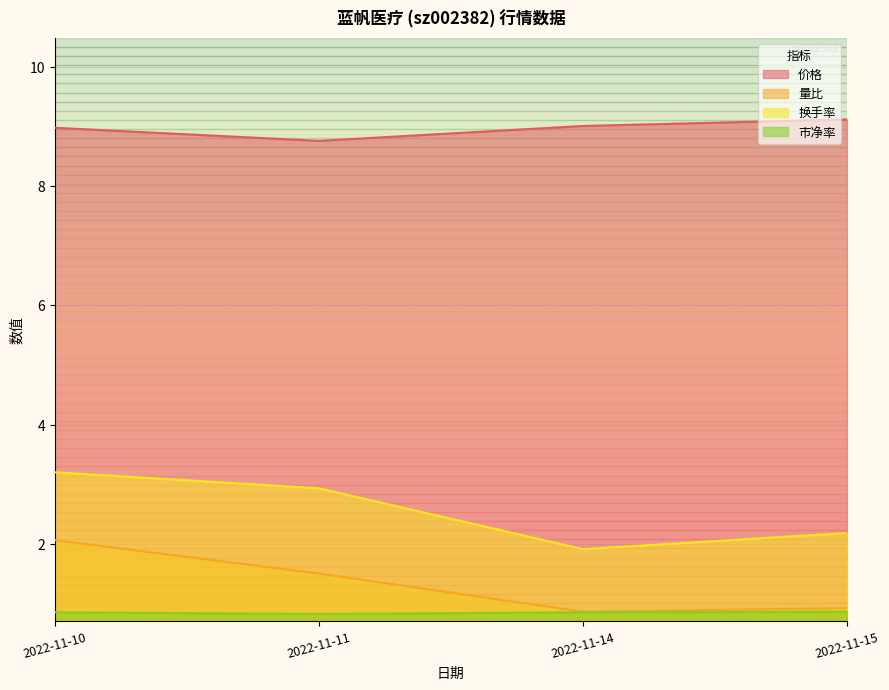

At which category is the sum across all series the highest?

2022-11-10